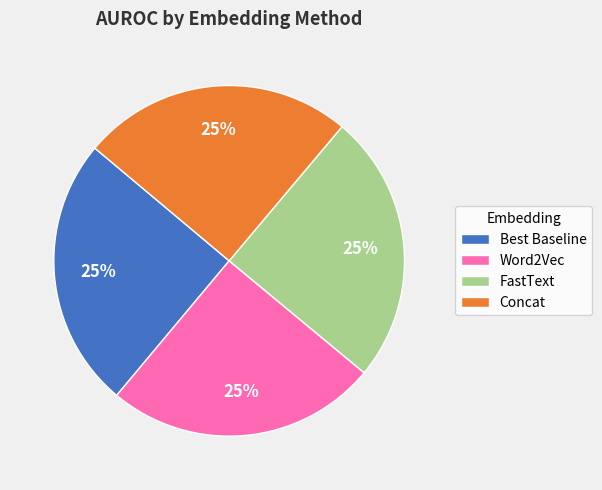

How many segments does this pie chart have?

4